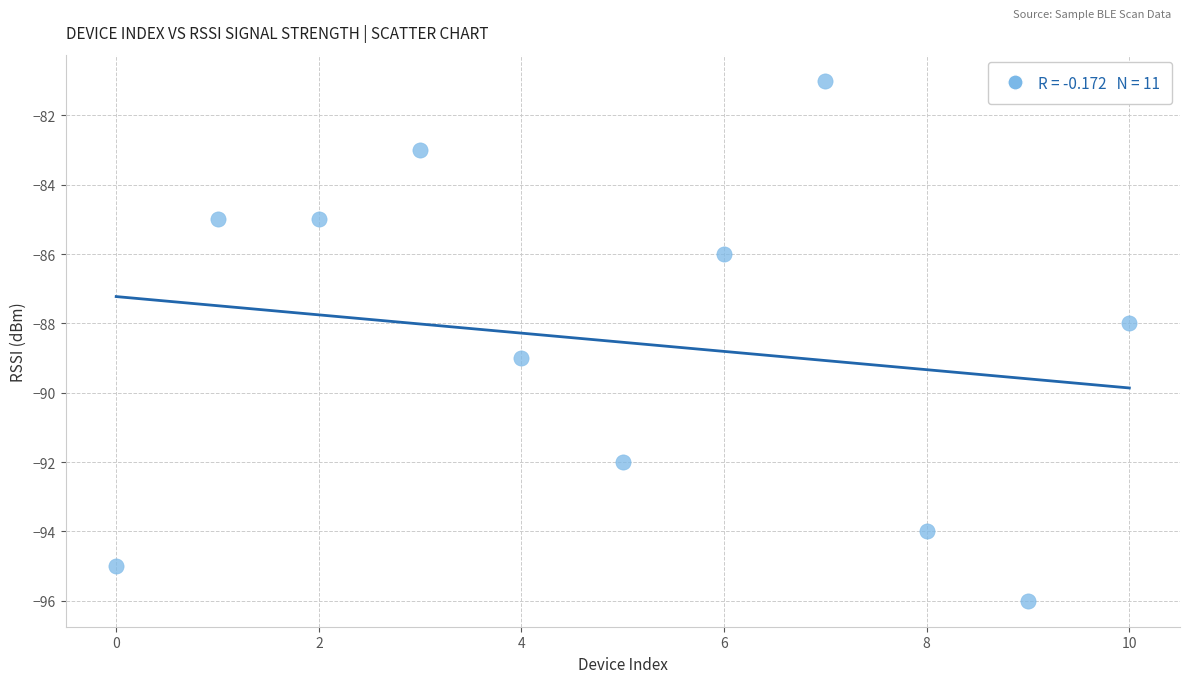

What is the range of Y values (max minus min)?

15